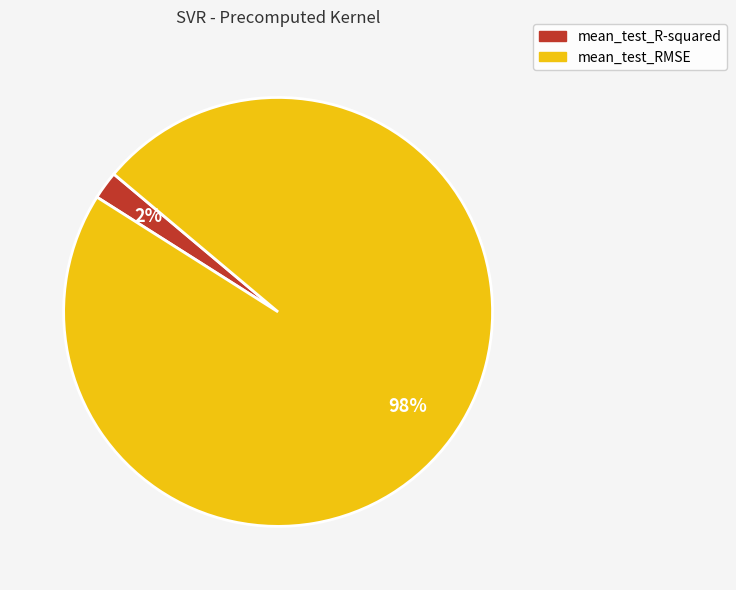

Do mean_test_R-squared and mean_test_RMSE together represent more than half of the pie?

Yes